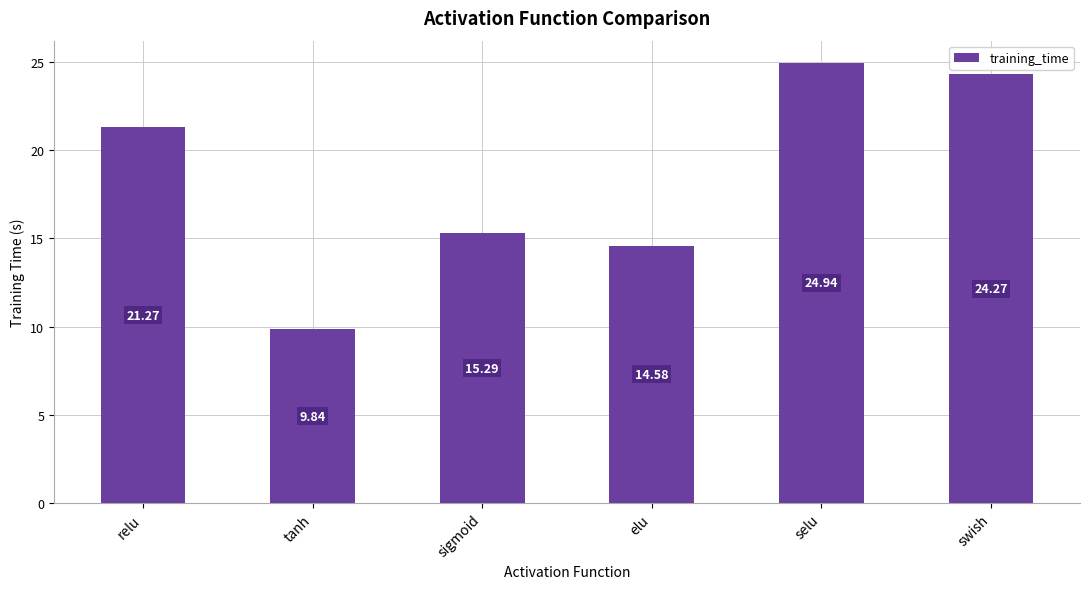

Between tanh and sigmoid, which is larger?

sigmoid